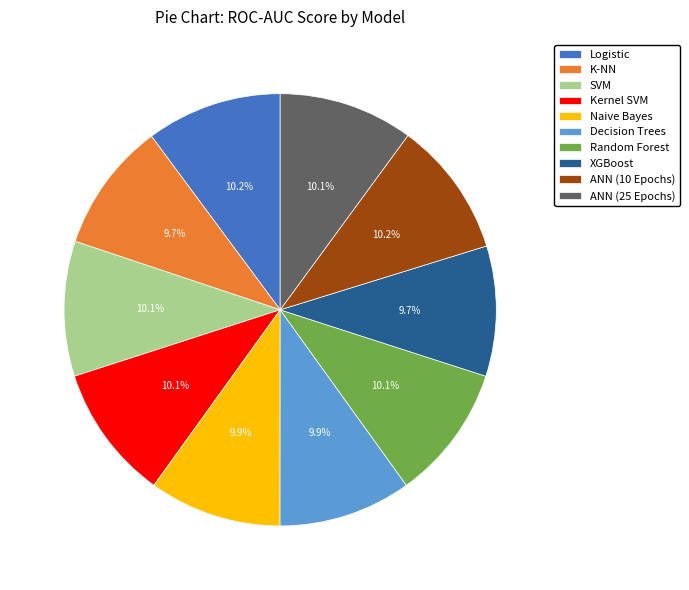

Is Decision Trees the majority of the pie?

No